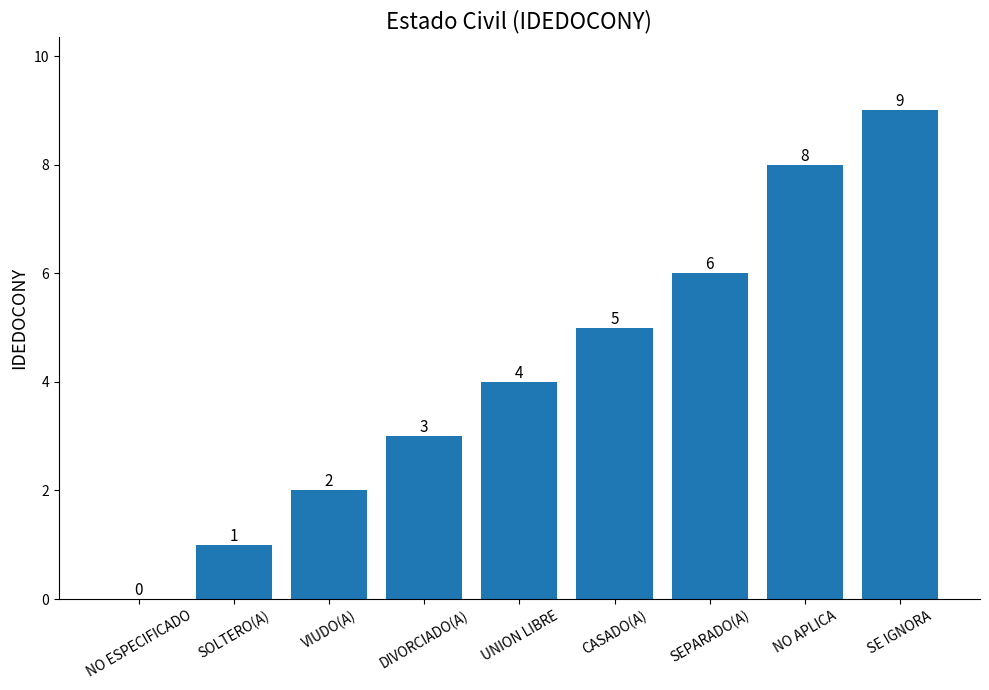

At which category does the chart reach its peak across all series?

SE IGNORA